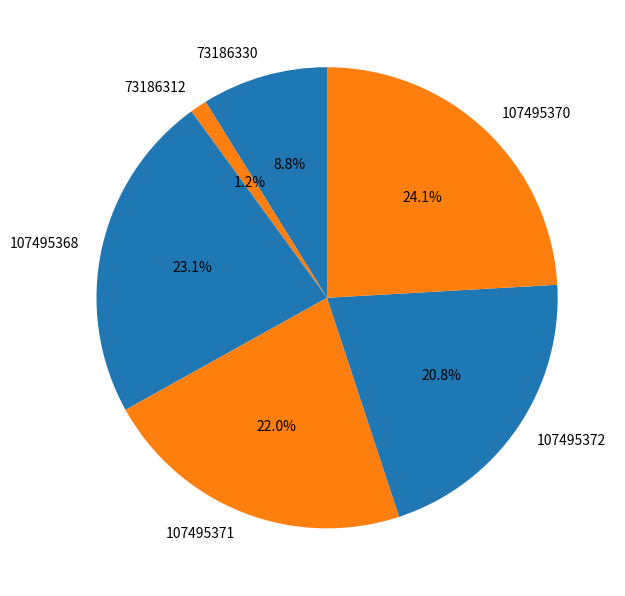

To the nearest percent, what is the difference between the largest and smallest slice percentages?

23%